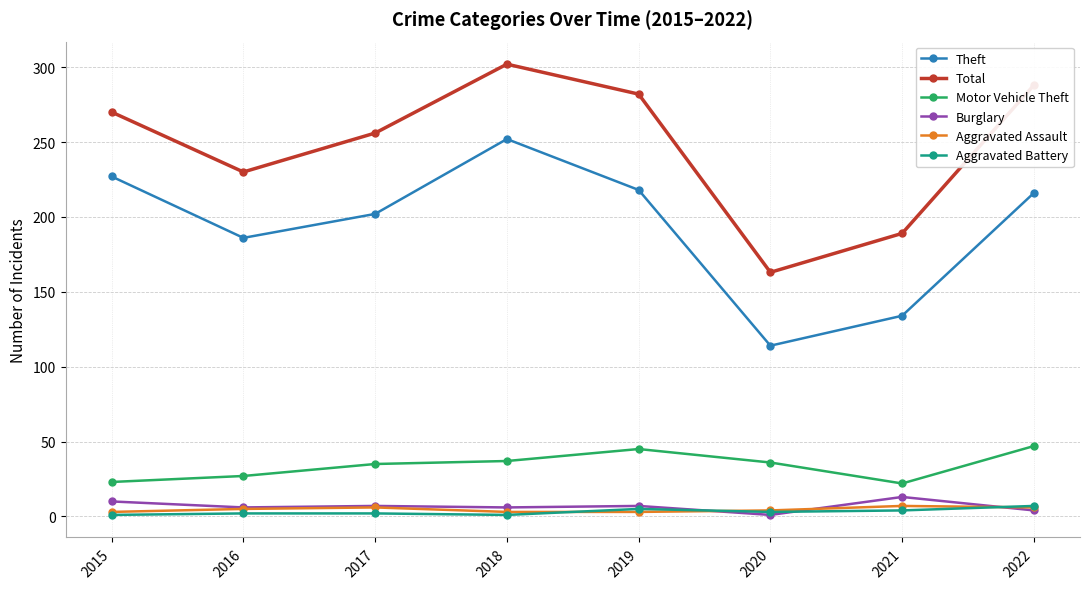

Read the Aggravated Assault value at 2018.

3